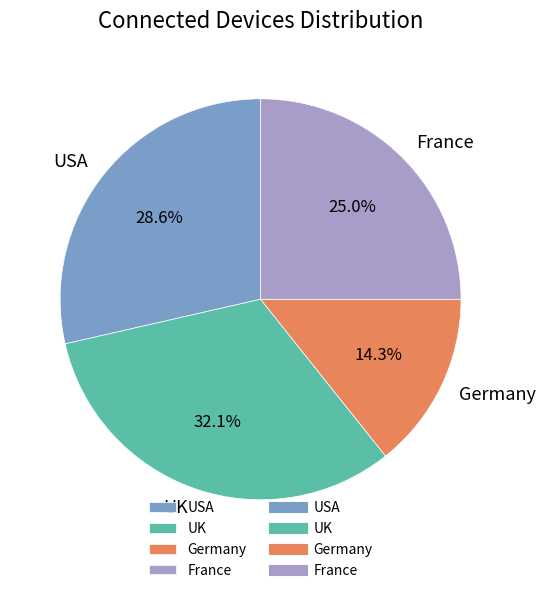

To the nearest percent, what is the difference between the Germany and USA slice percentages?

14%